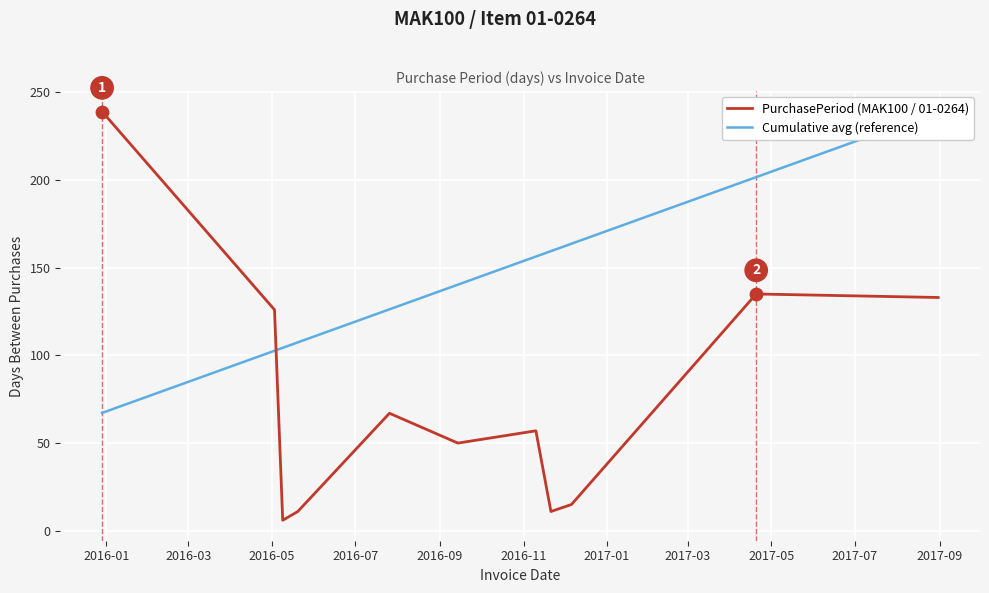

What are all the series names shown in the legend?

PurchasePeriod (MAK100 / 01-0264), Cumulative avg (reference)